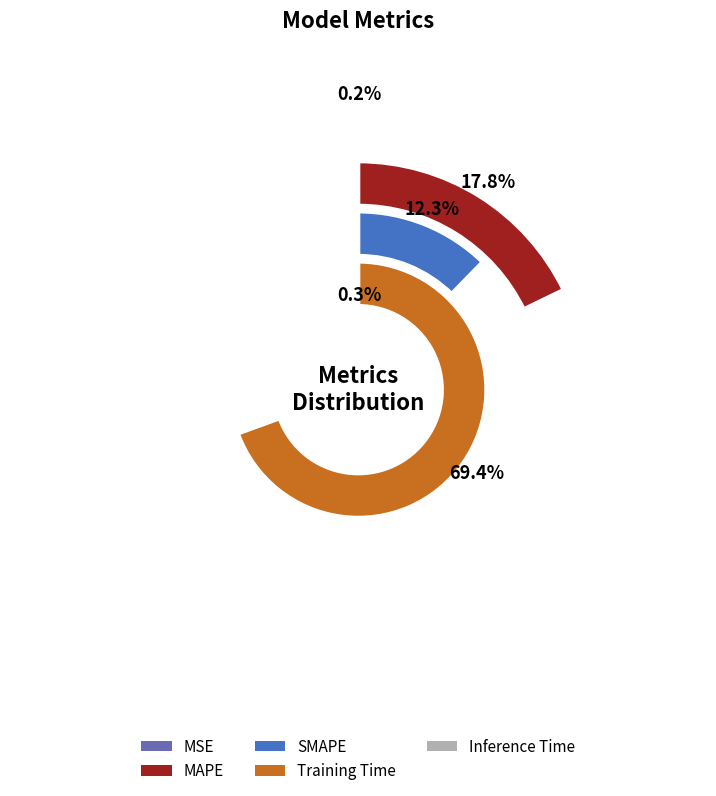

Count the number of slices in the pie.

5